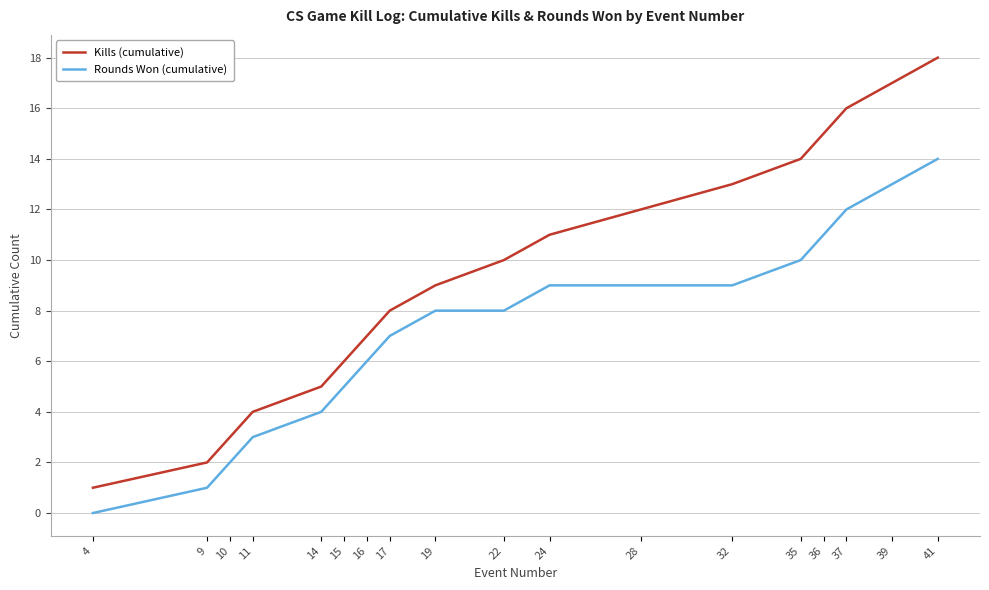

Reading right to left, transcribe all the data shown in this chart.

Kills (cumulative): 41=18	39=17	37=16	36=15	35=14	32=13	28=12	24=11	22=10	19=9	17=8	16=7	15=6	14=5	11=4	10=3	9=2	4=1
Rounds Won (cumulative): 41=14	39=13	37=12	36=11	35=10	32=9	28=9	24=9	22=8	19=8	17=7	16=6	15=5	14=4	11=3	10=2	9=1	4=0